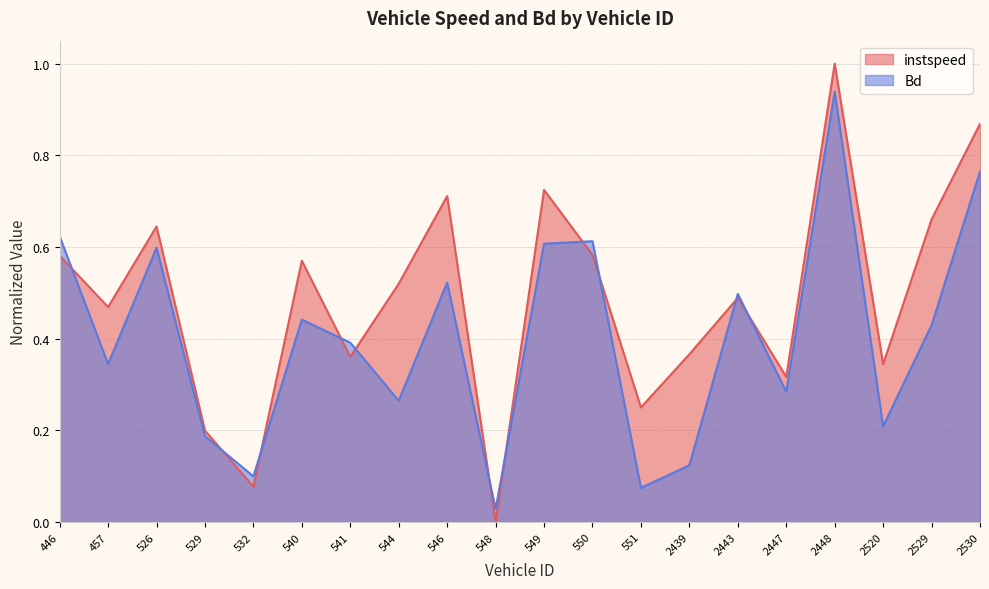

At which category does Bd reach its first local peak?

526